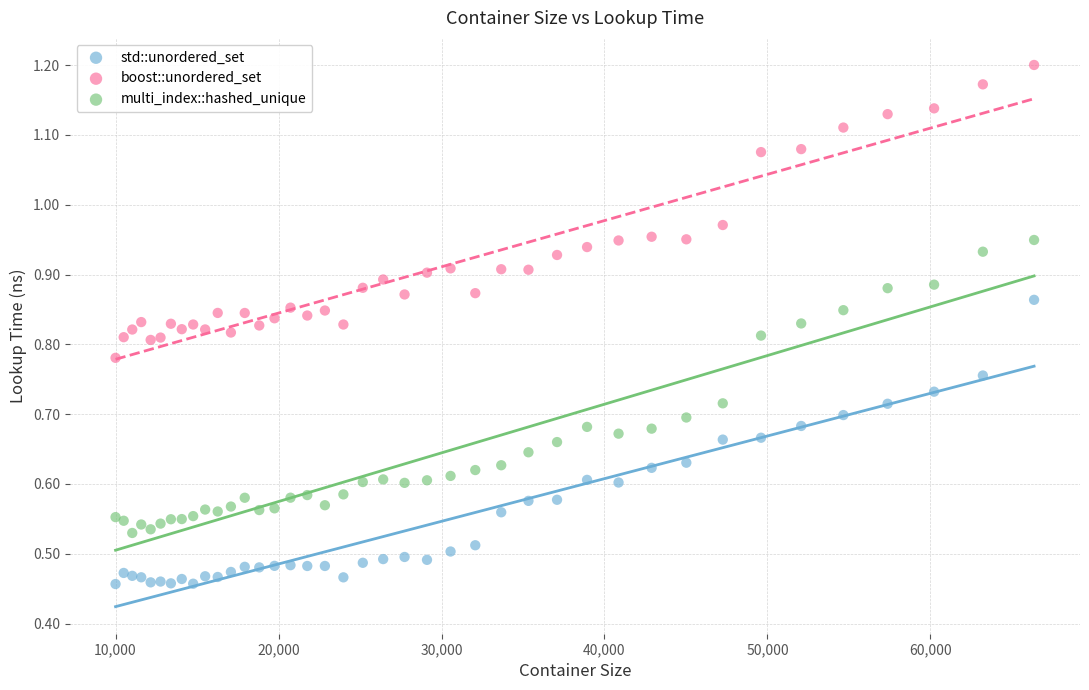

Which series reaches the maximum Y coordinate?

boost::unordered_set